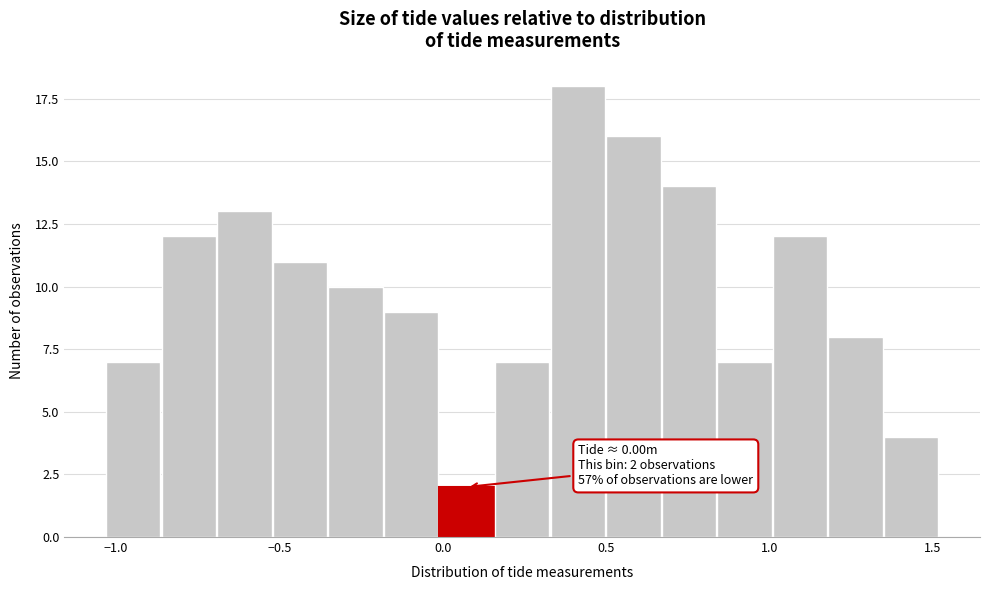

Around what value on the x-axis is the tallest bar? Give the approximate position of its centre, as read against the axis.

0.40